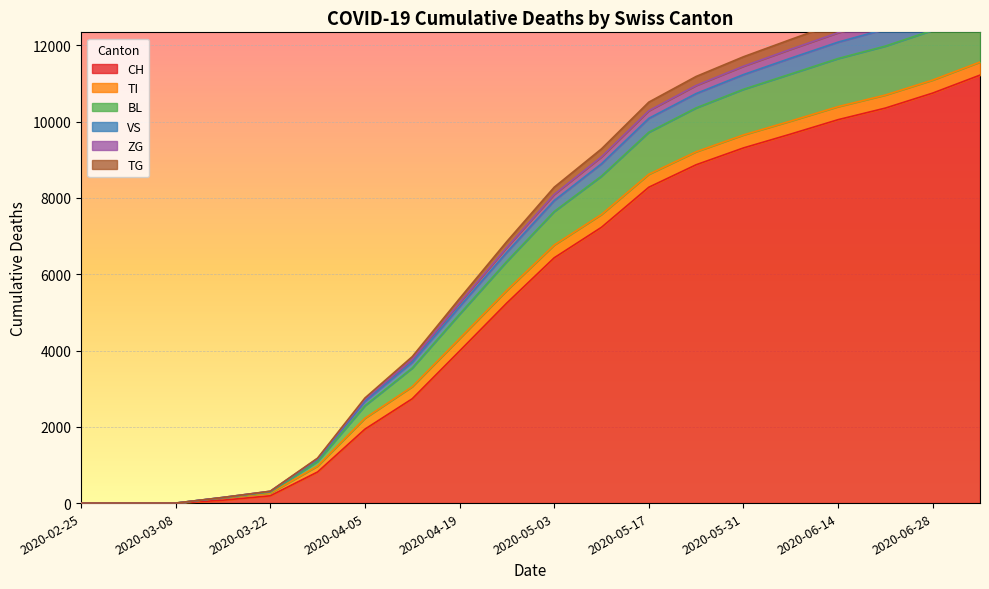

What is the maximum value for CH?

11219